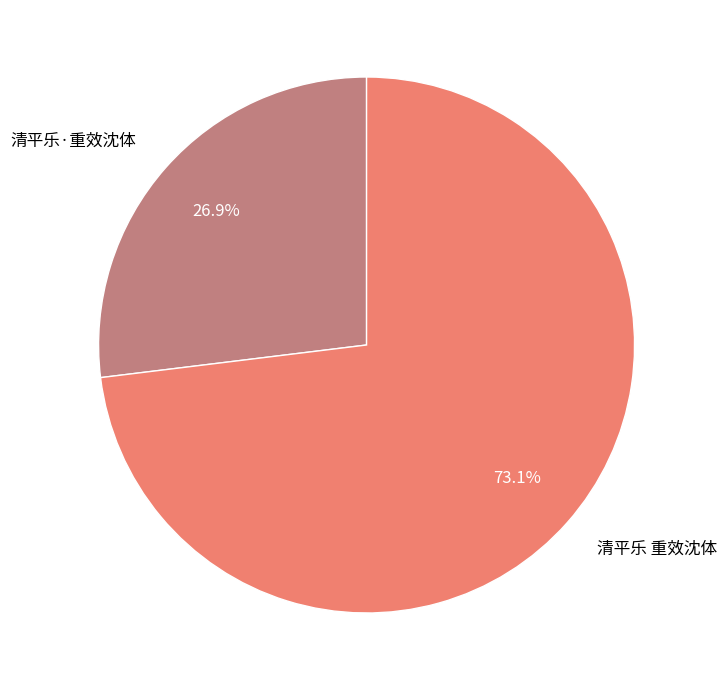

To the nearest percent, what is the average slice percentage?

50%